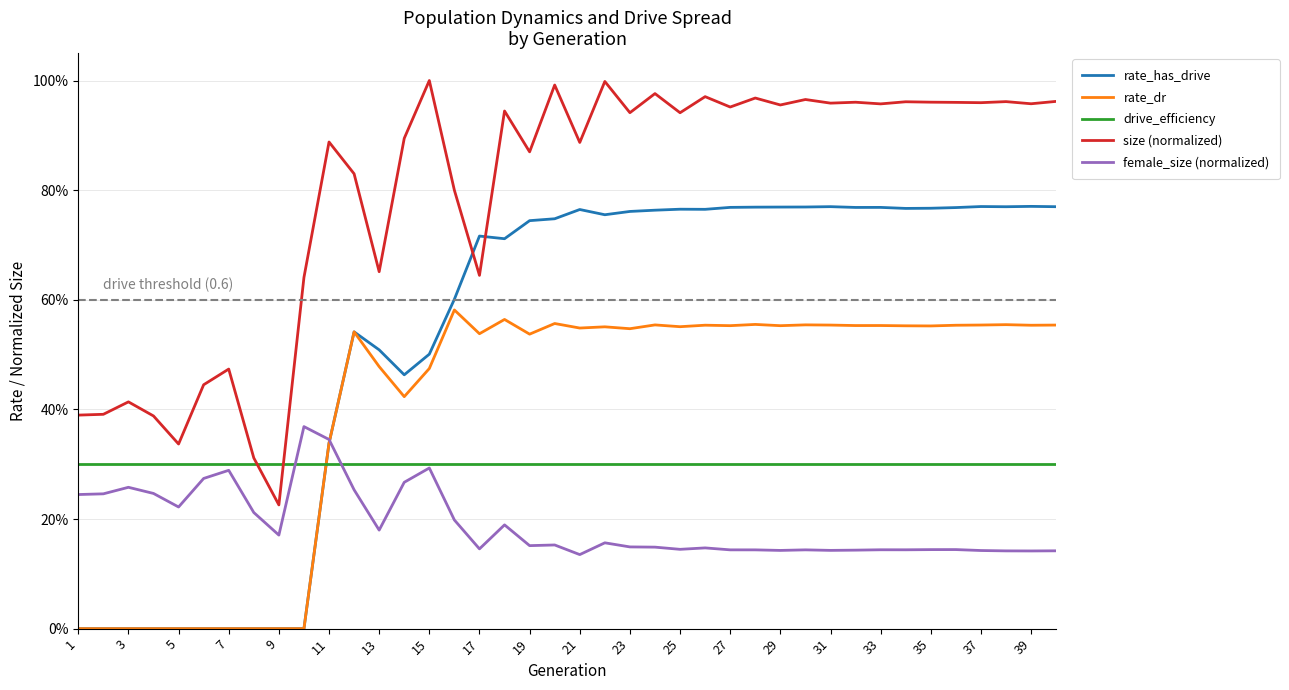

Rank the series by their average value, from highest to lowest.

size (normalized), rate_has_drive, rate_dr, drive_efficiency, female_size (normalized)